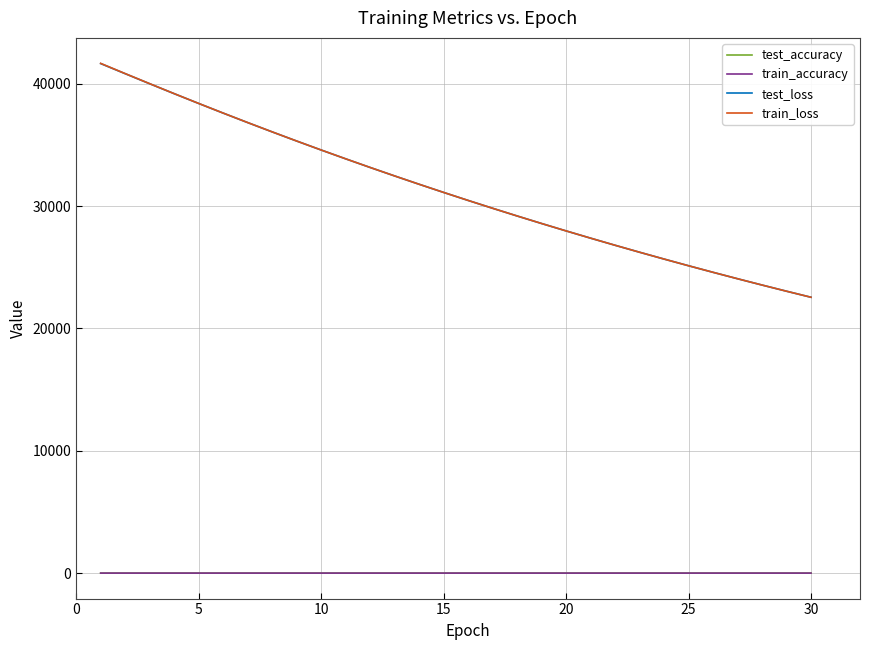

What is the minimum value for train_loss?

22545.2